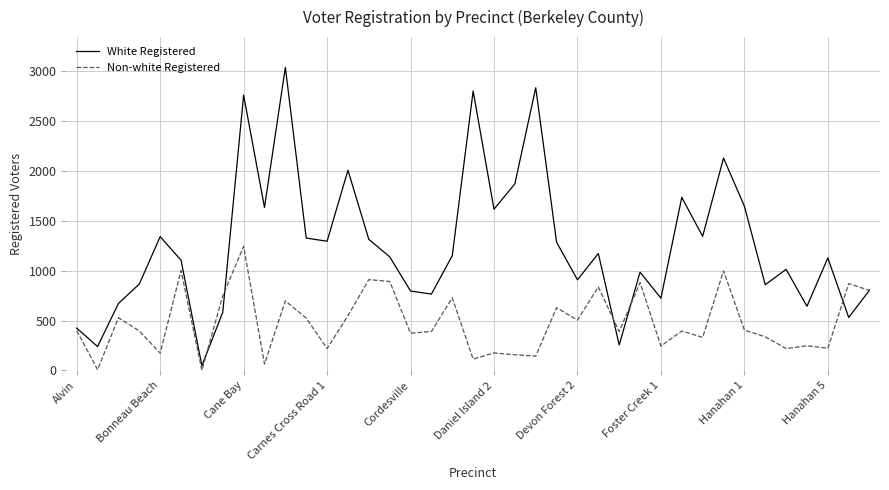

Which series has the largest total across all categories?

White Registered